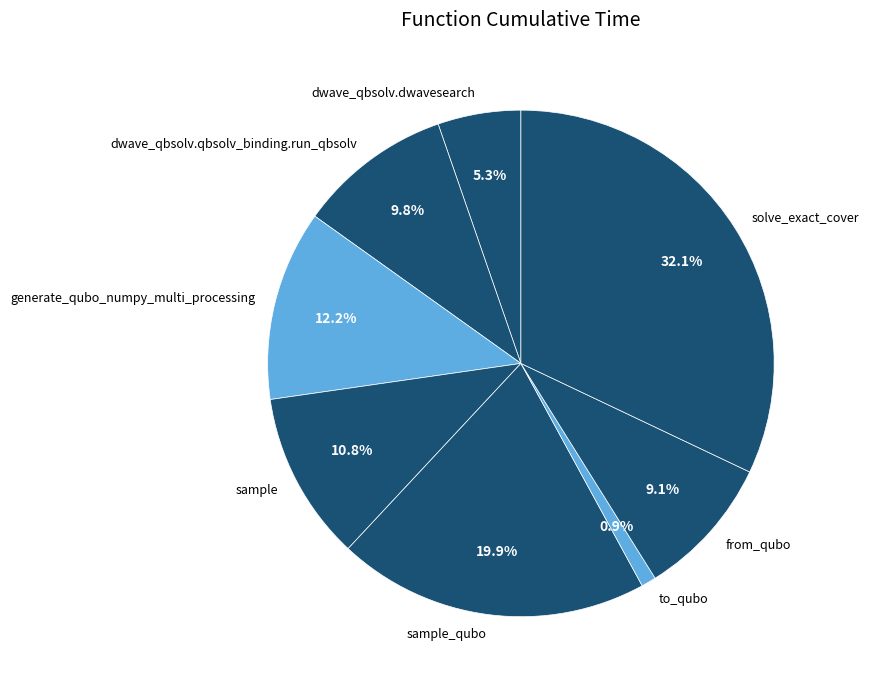

To the nearest percent, what is the difference between the largest and smallest slice percentages?

31%